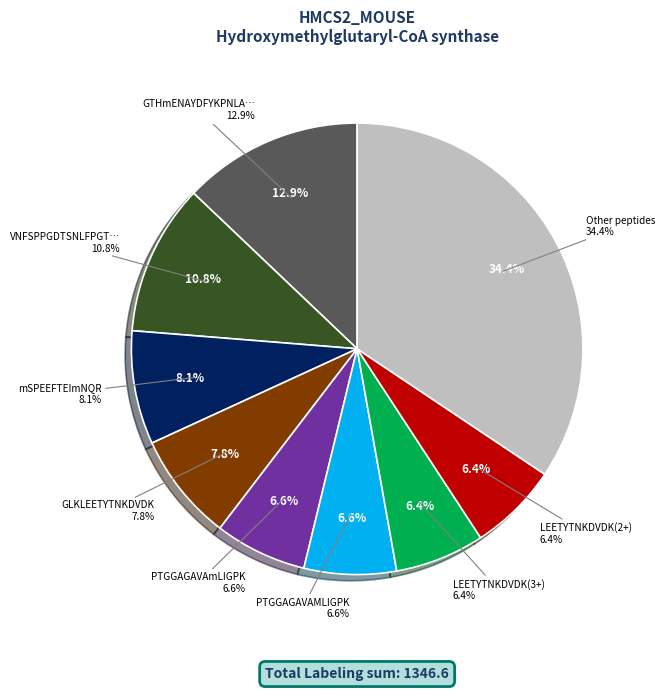

Is there any slice that represents more than half of the pie?

No